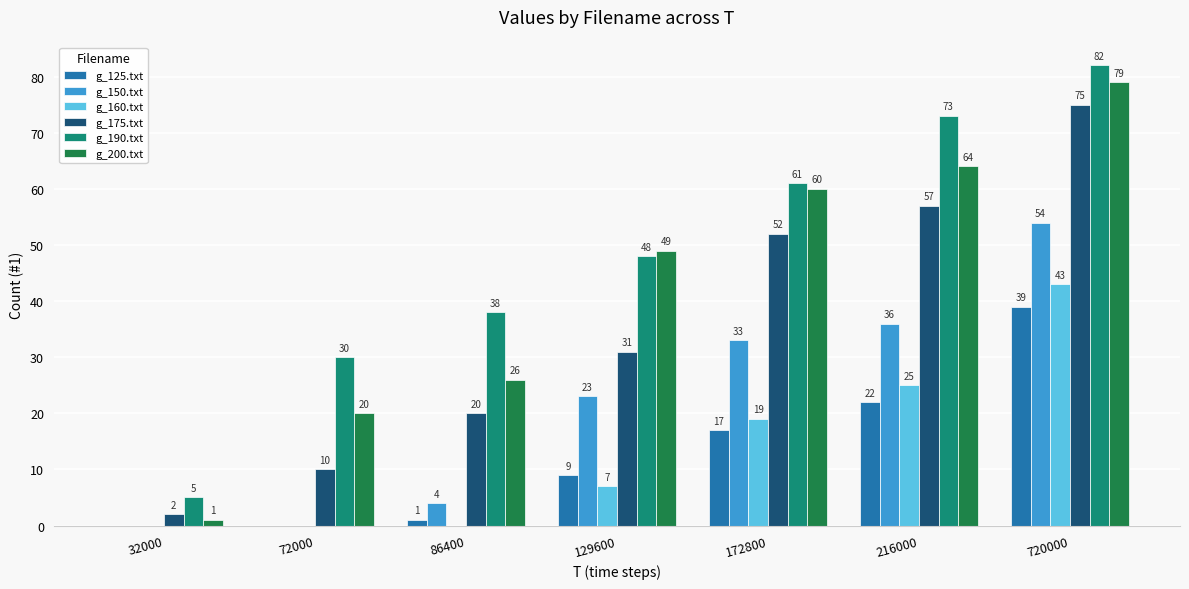

What is the difference between the g_200.txt values at 720000 and 129600?

30